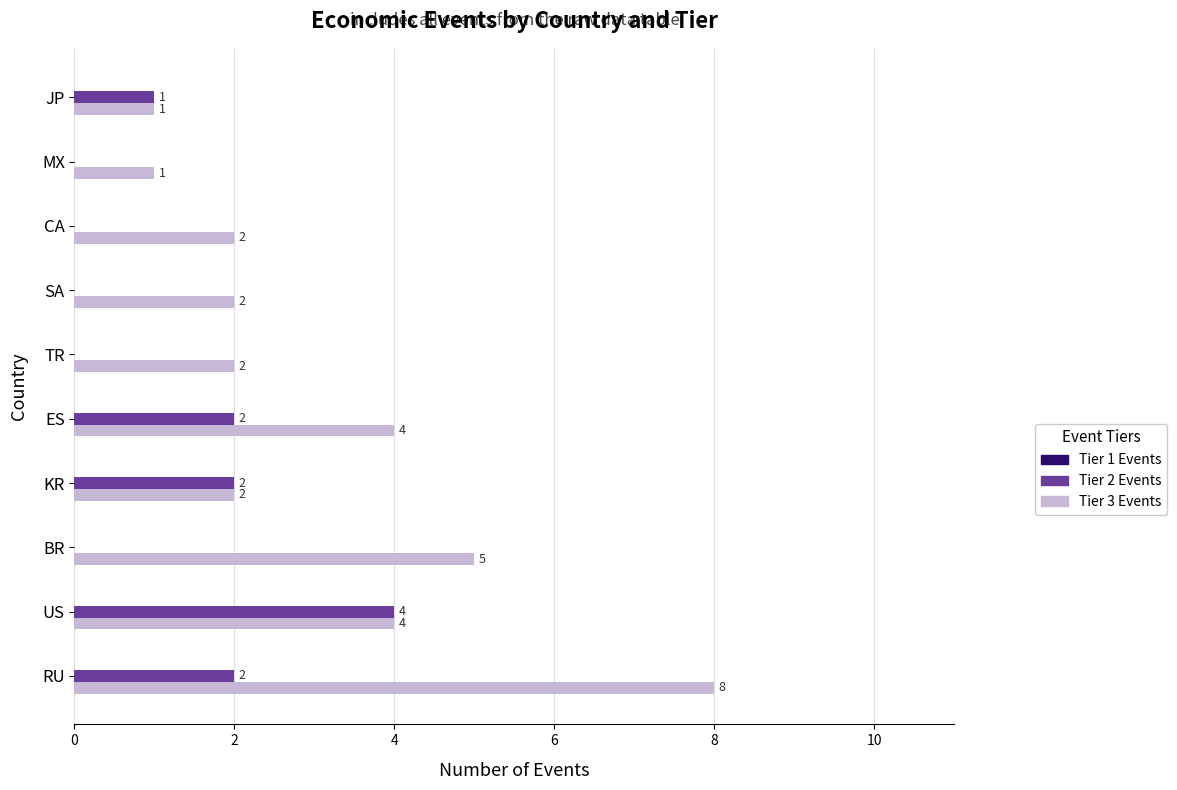

Between BR and SA, which series saw the biggest shift?

Tier 3 Events